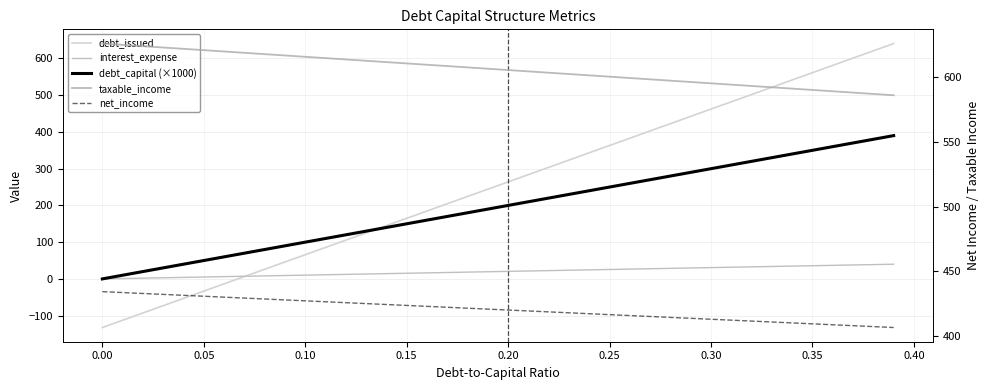

True or false: debt_issued has a value of 96.6 at 19.

False